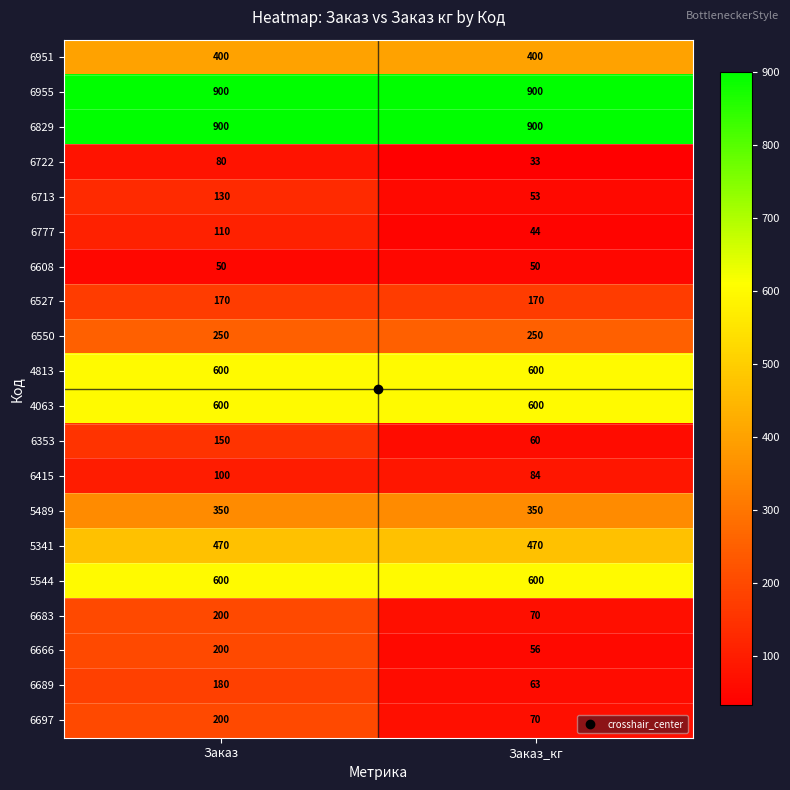

What is the smallest value displayed?

33